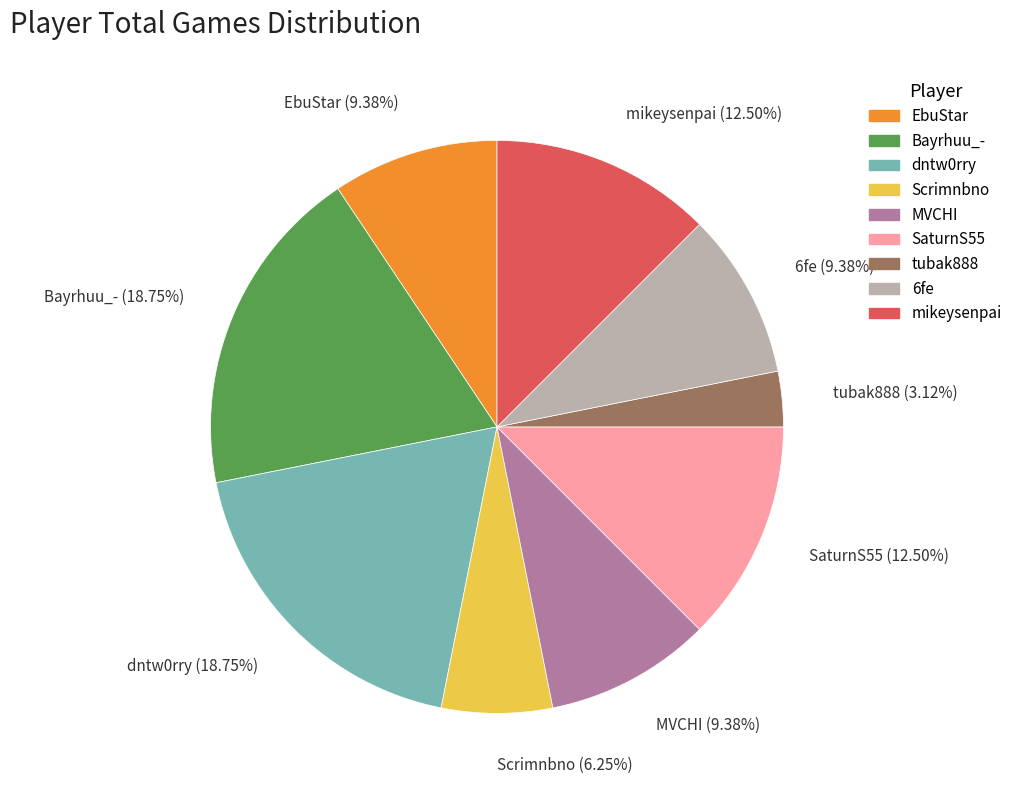

Combined, do tubak888 (3.12%) and mikeysenpai (12.50%) account for over 50%?

No